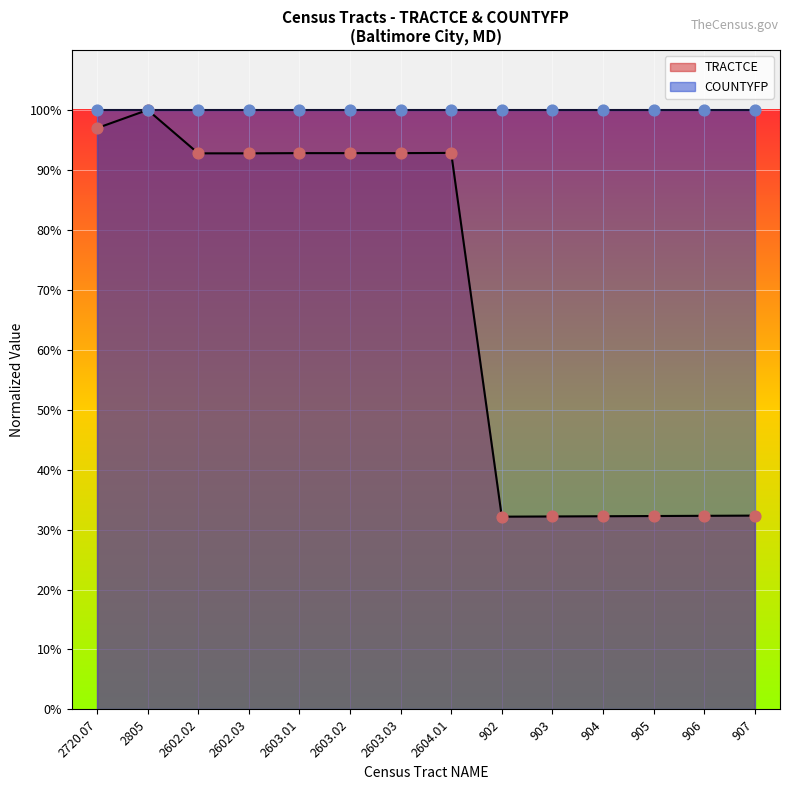

What is the change in value from 2602.03 to 2604.01?

+0.1